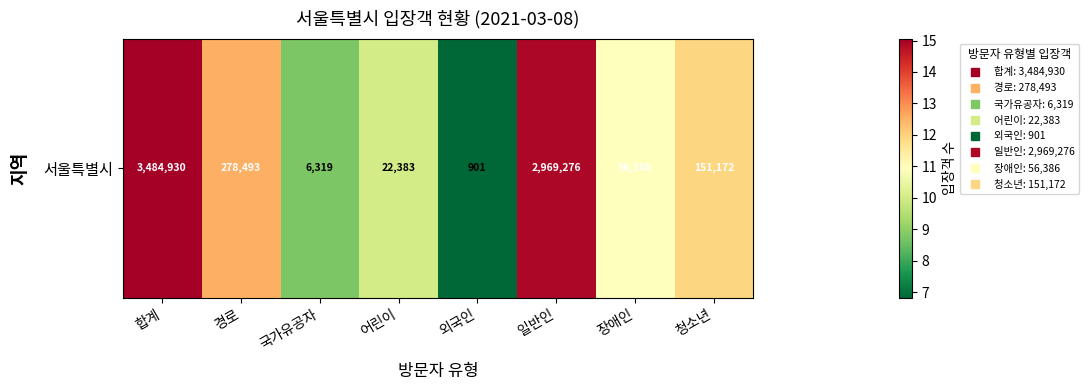

Reading left to right, what are all the values shown in this chart?

15.1	12.5	8.8	10.0	6.8	14.9	10.9	11.9